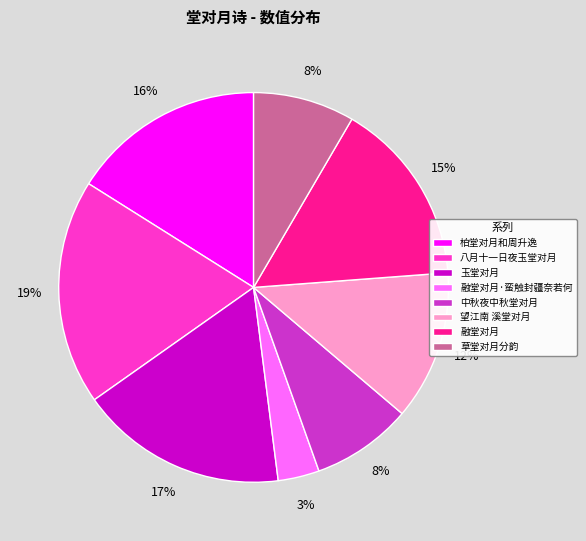

To the nearest percent, what percentage of the pie is 望江南 溪堂对月?

12%